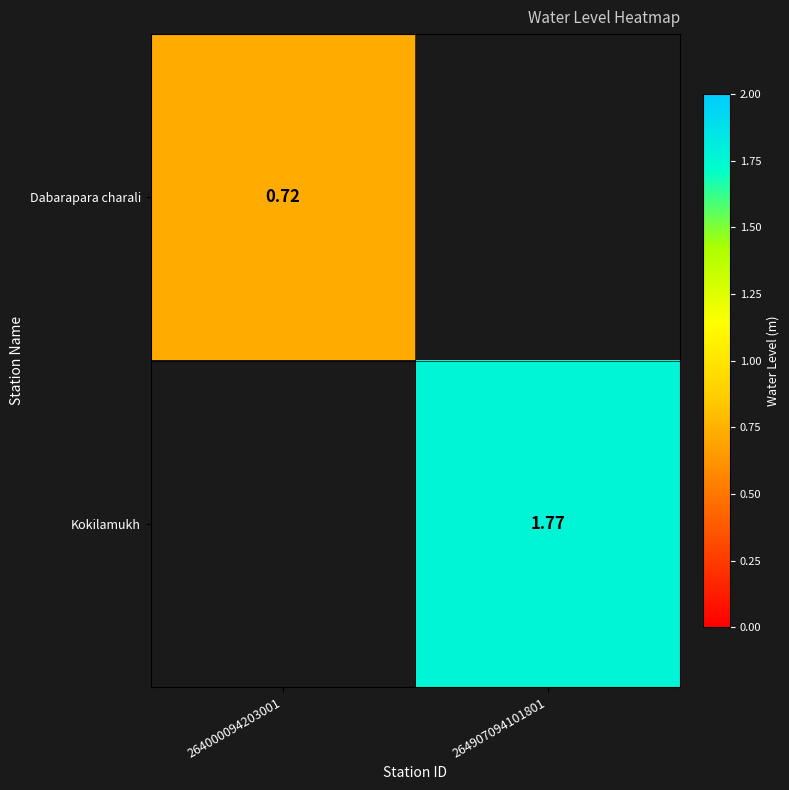

At which category does the chart reach its peak across all series?

264907094101801